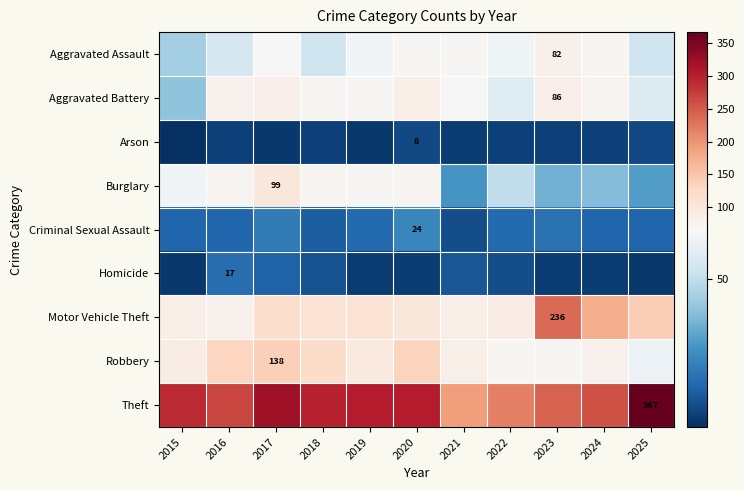

The Theft series shows 584 at 2025. True or false?

False